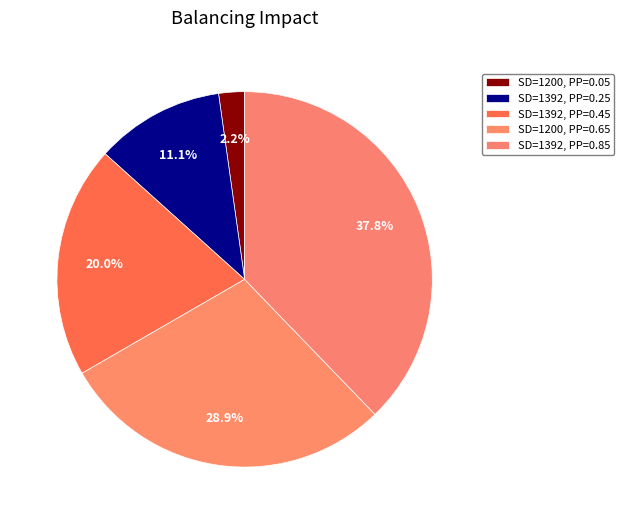

How many slices are in this pie chart?

5